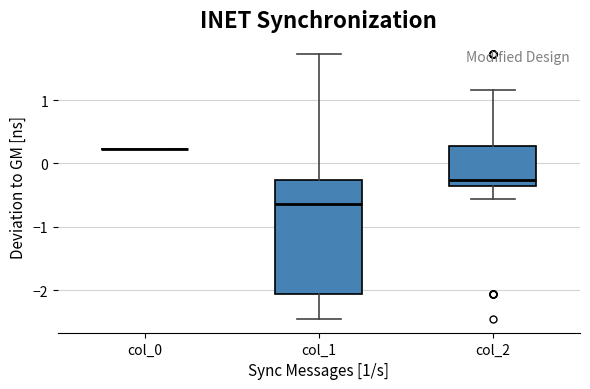

Which box is the tallest, from its lower edge to its upper edge?

col_1